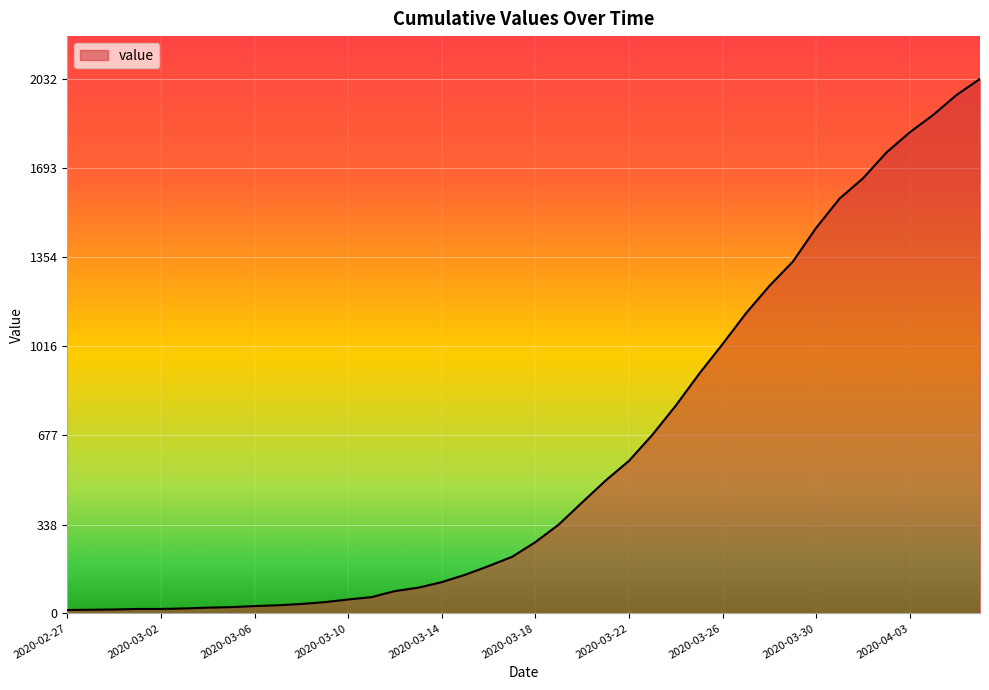

How many lines are shown in the chart?

1